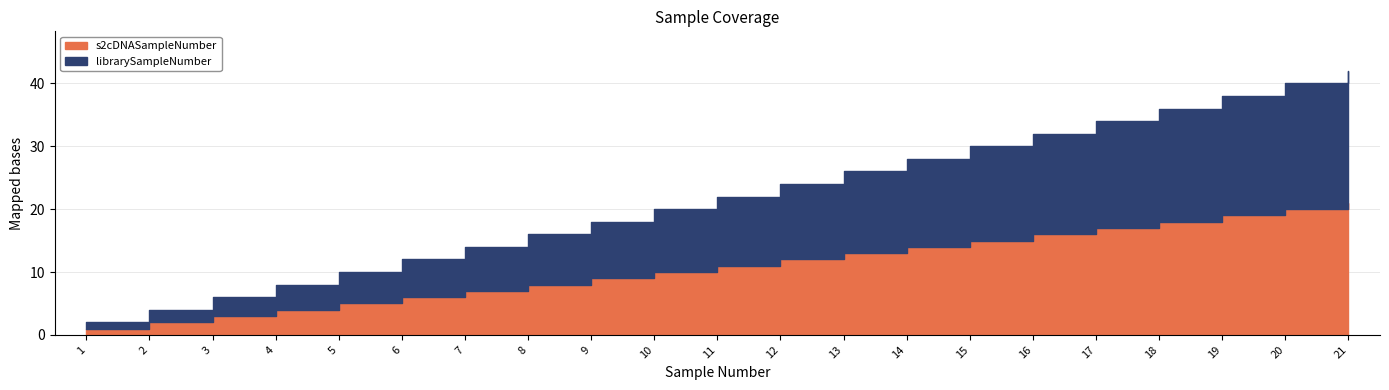

How many values in the librarySampleNumber series exceed 11?

10